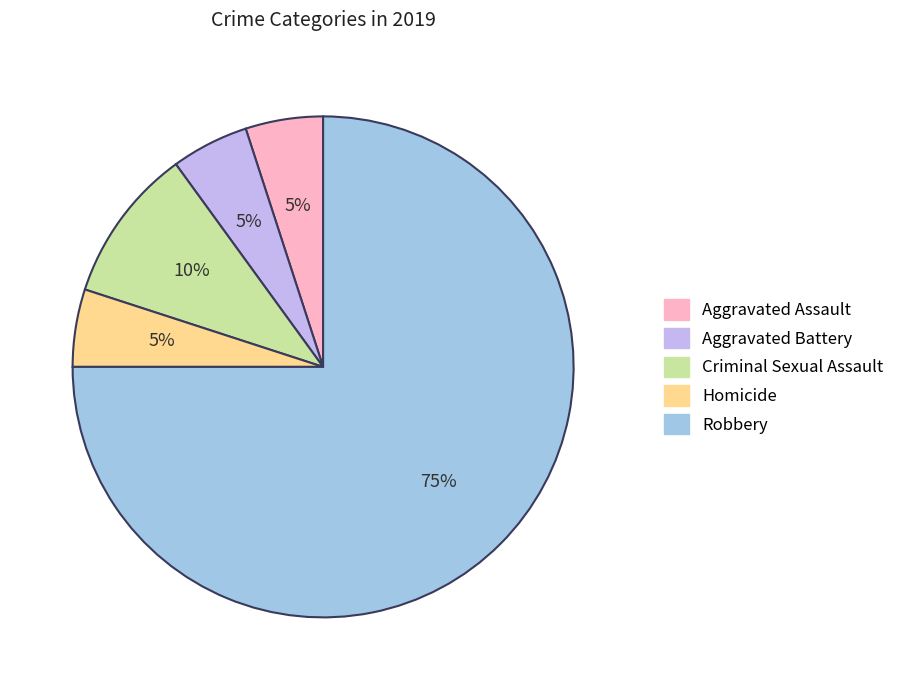

To the nearest percent, what is the difference between the largest and smallest slice percentages?

70%